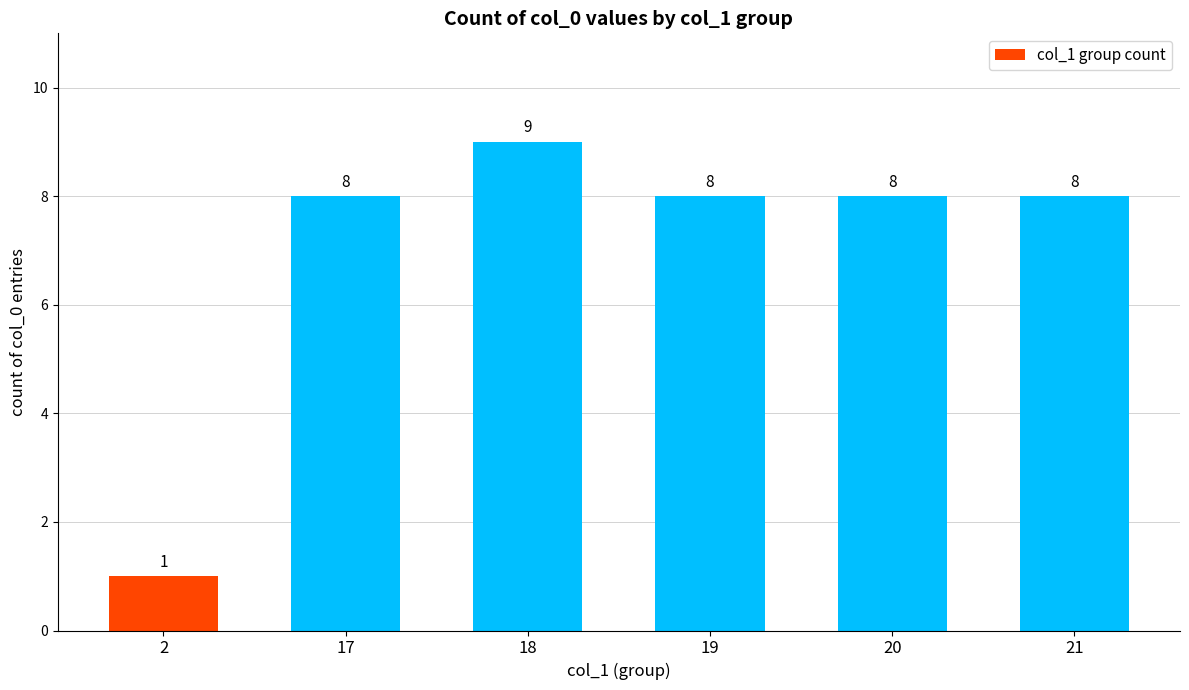

What is the smallest value displayed?

1